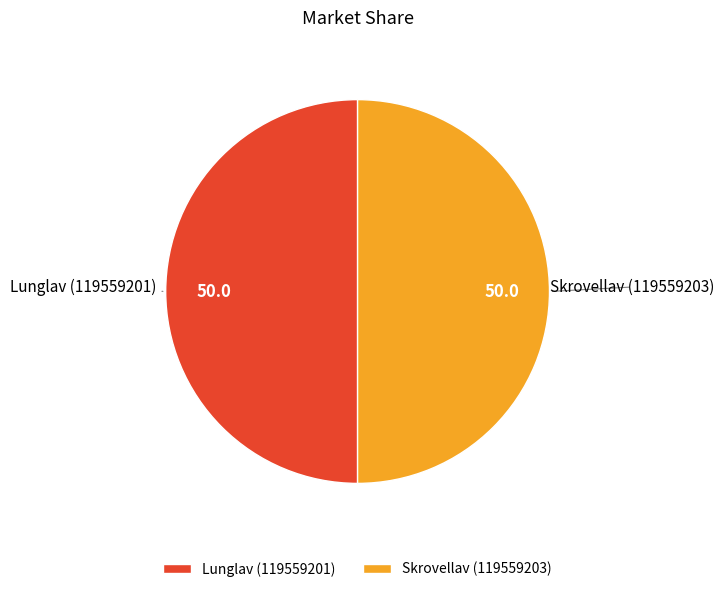

Approximately how many times larger is the value at Lunglav (119559201) compared to Skrovellav (119559203)?

1.0